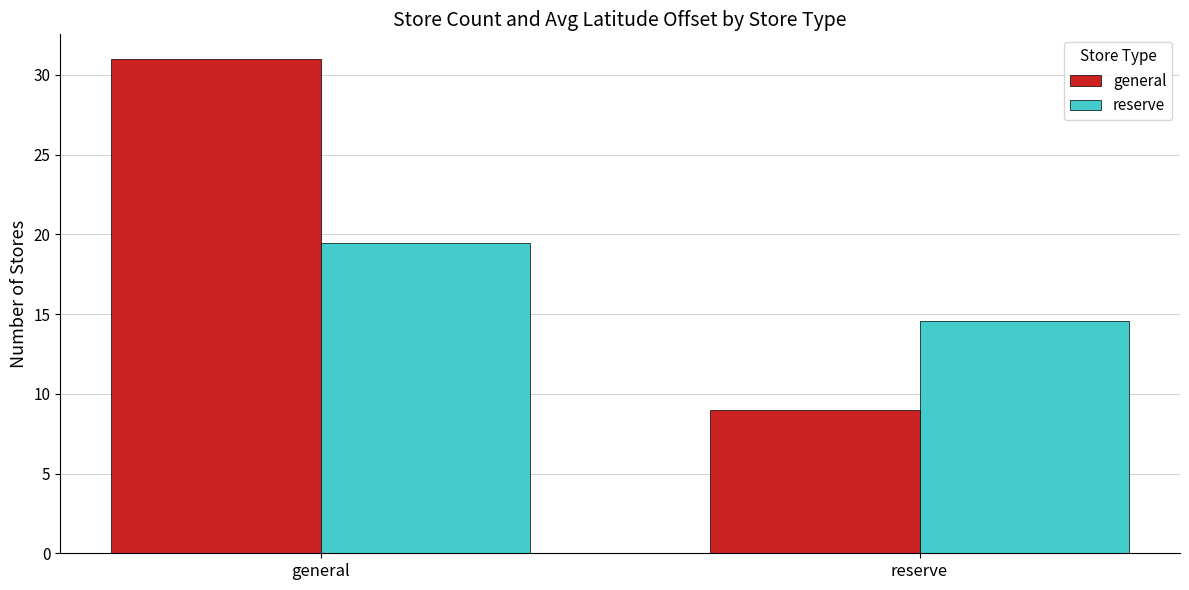

Reading left to right, what are all the values shown in this chart?

general: general=31.0	reserve=9.0
reserve: general=19.5	reserve=14.6